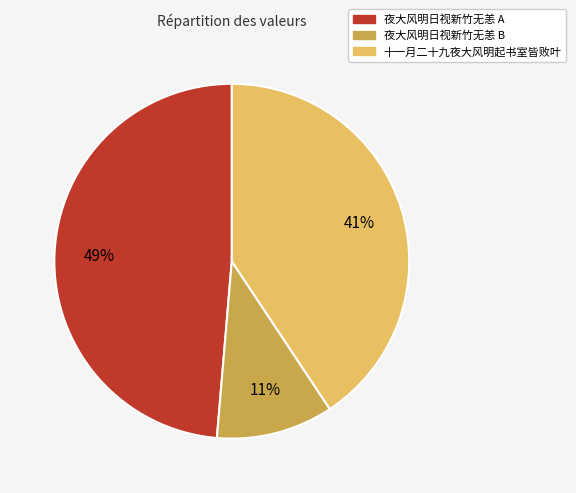

To the nearest percent, what is the average slice percentage?

33%